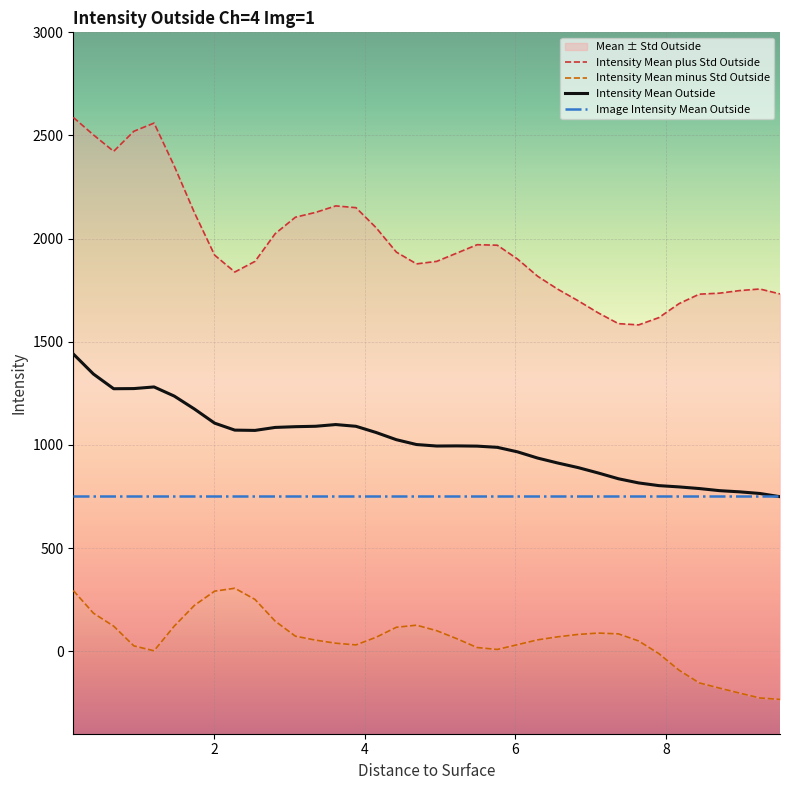

True or false: Image Intensity Mean Outside and Intensity Mean minus Std Outside cross at least once.

False